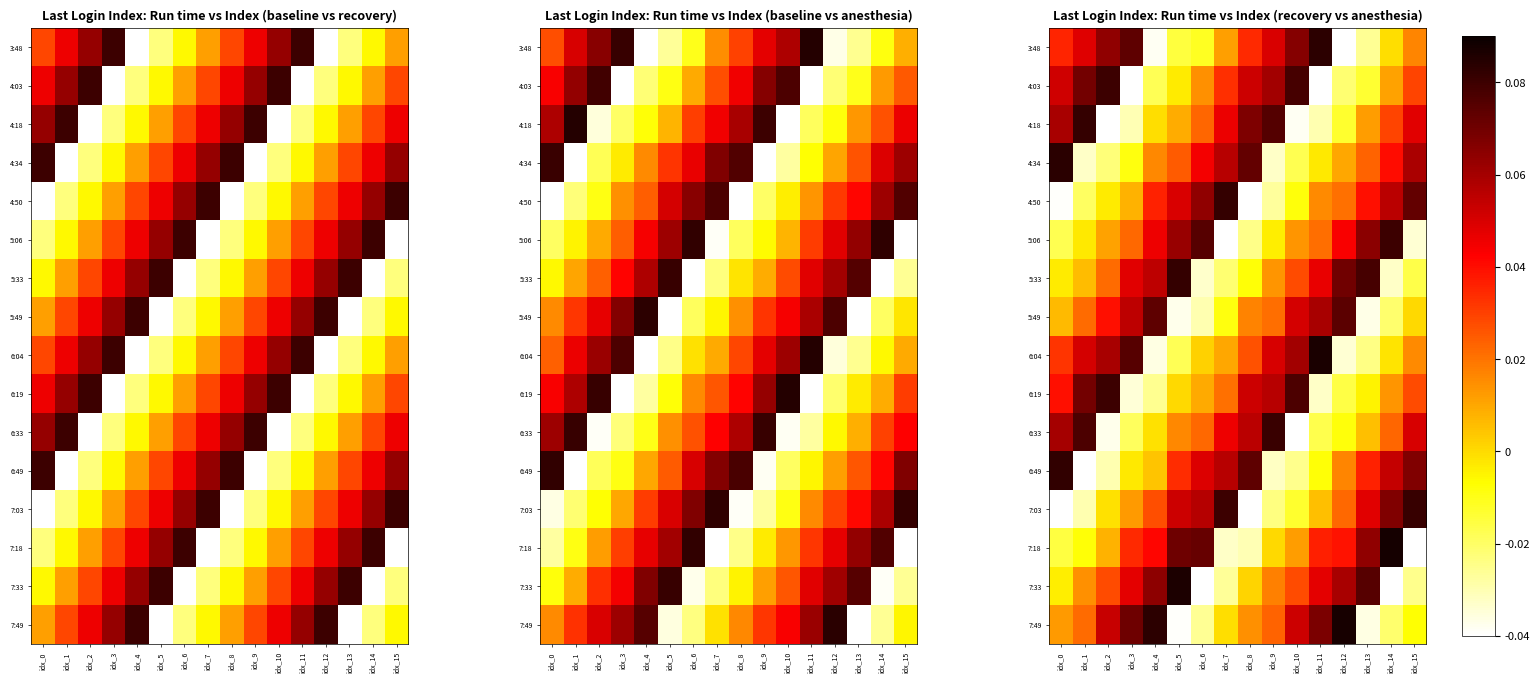

Is the value of 4:34 at idx_5 greater than the value of 6:49 at idx_2?

Yes